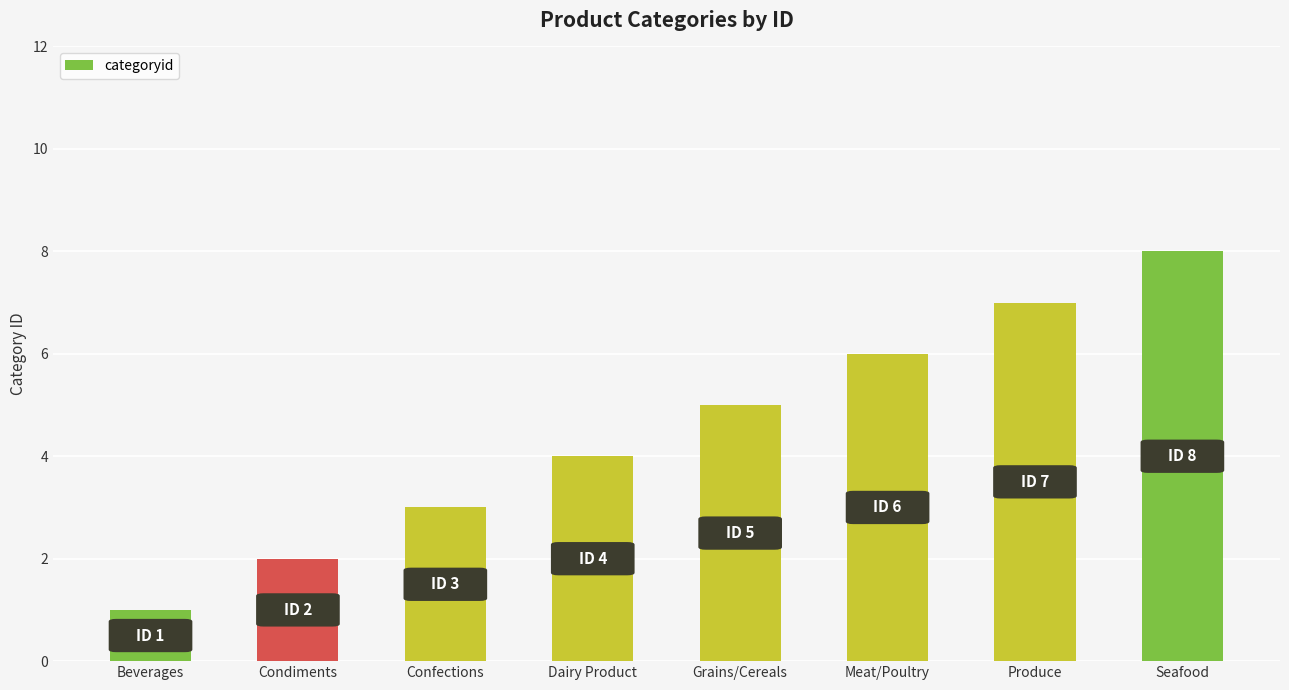

Approximately how many times larger is the value at Grains/Cereals compared to Meat/Poultry?

0.8